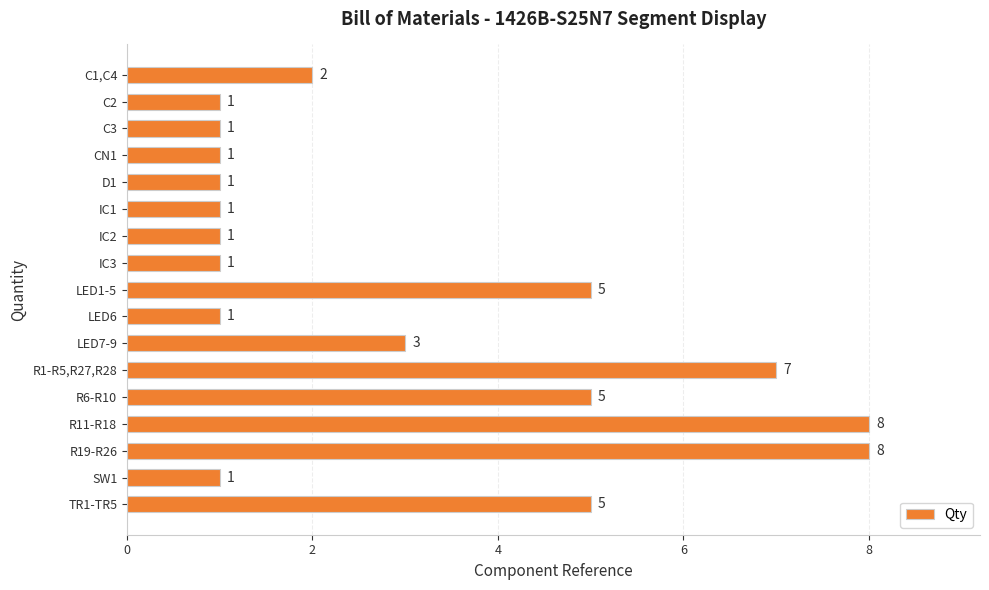

The chart shows a value of 0 at C3. True or false?

False